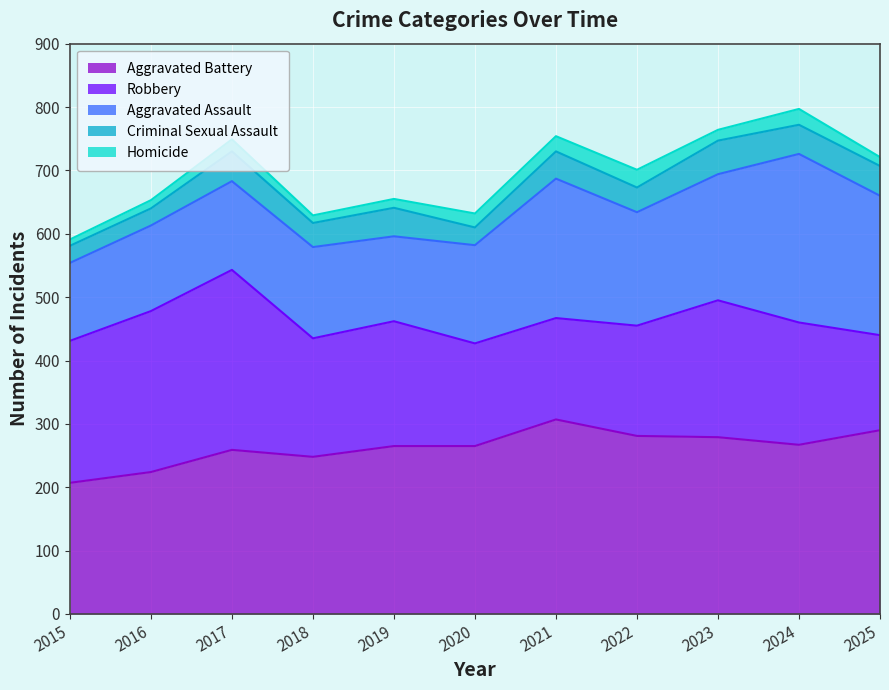

What is the difference between the highest and lowest values at 2021?

283